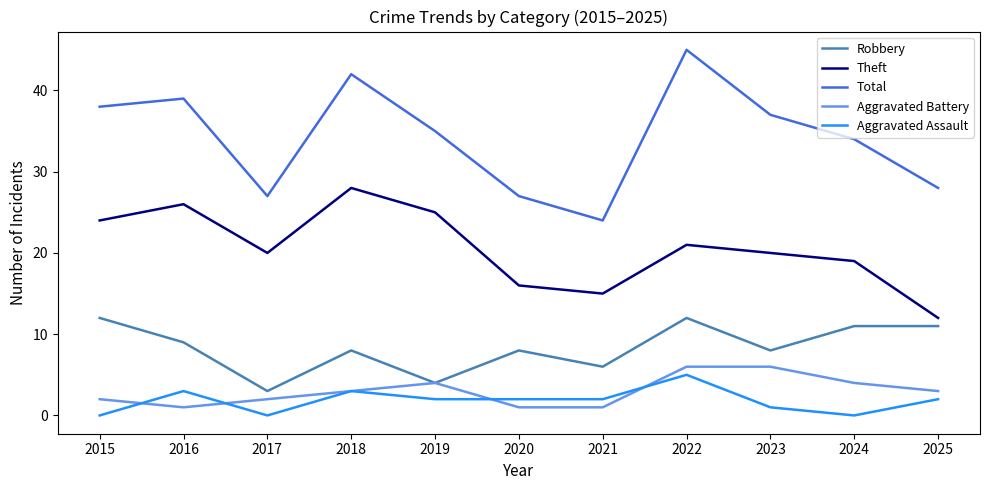

True or false: Theft has a value of 25 at 2019.

True